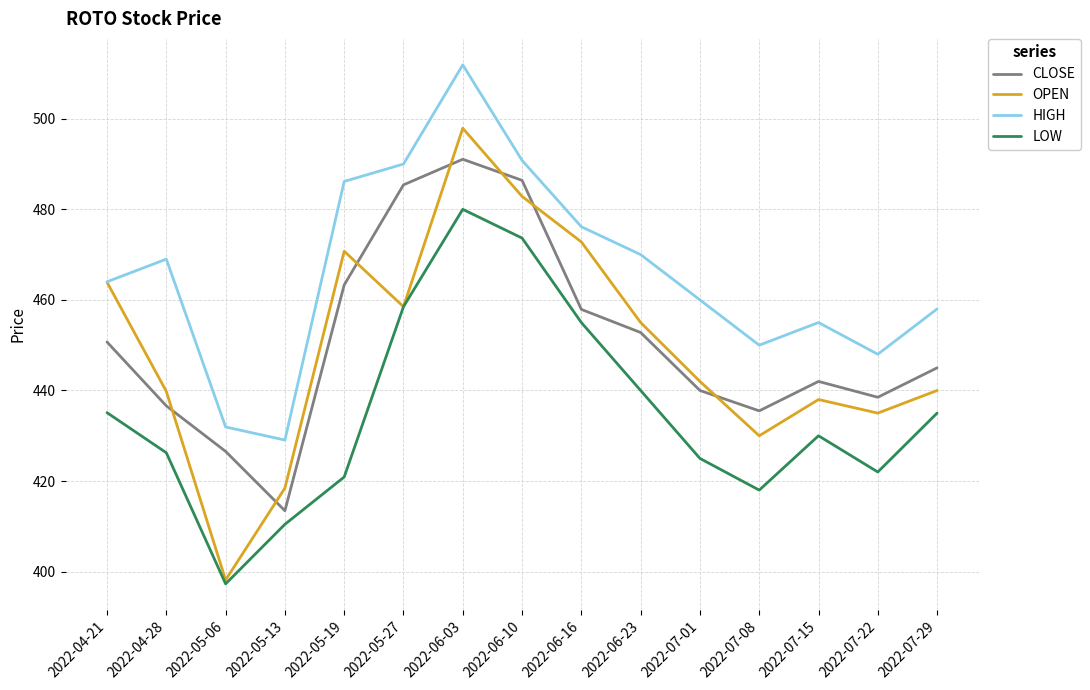

True or false: LOW and HIGH cross at least once.

False